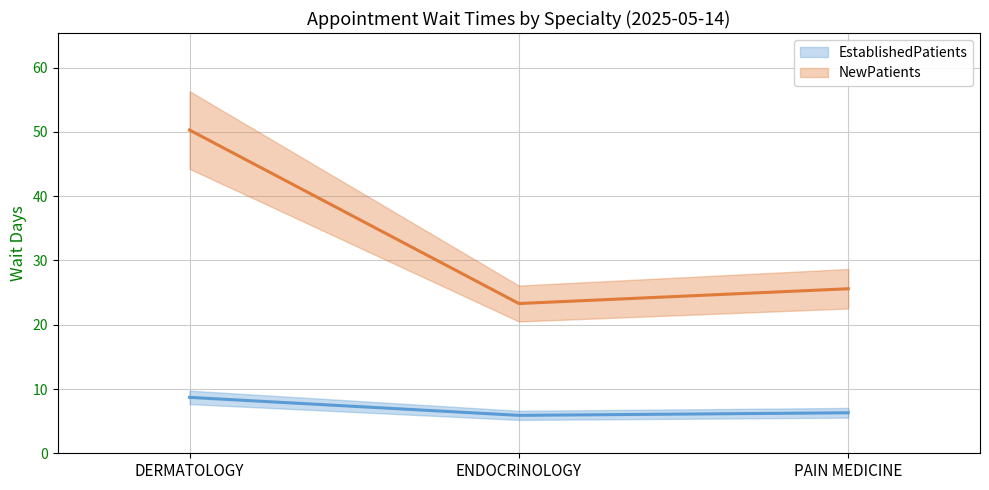

Reading right to left, extract all data points from this chart.

EstablishedPatients: PAIN MEDICINE=6.3	ENDOCRINOLOGY=5.9	DERMATOLOGY=8.7
NewPatients: PAIN MEDICINE=25.6	ENDOCRINOLOGY=23.3	DERMATOLOGY=50.3